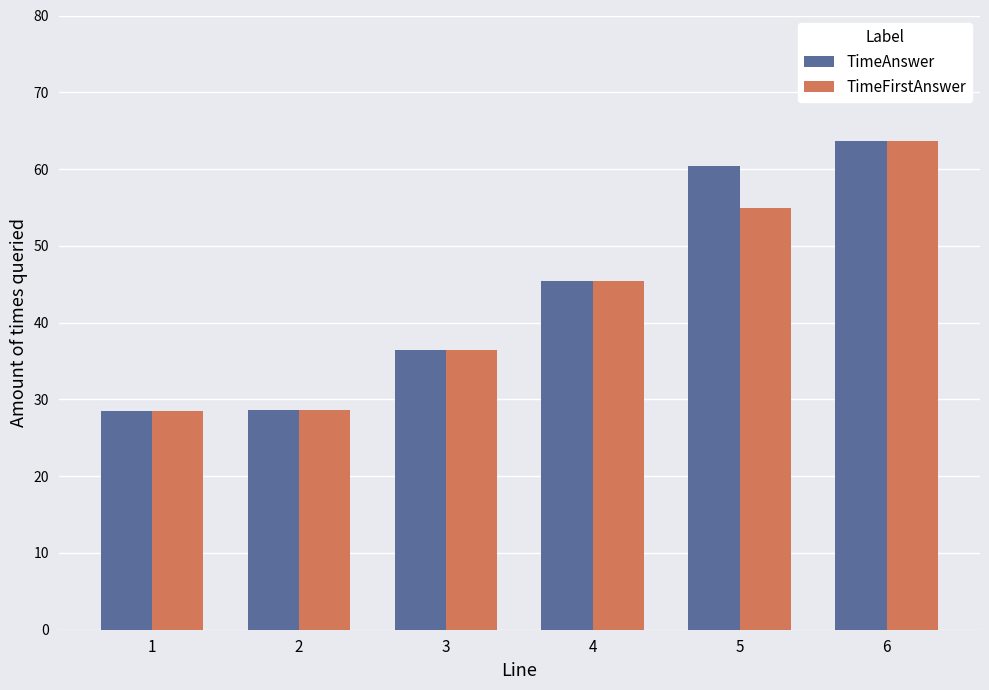

What are all the series names shown in the legend?

TimeAnswer, TimeFirstAnswer